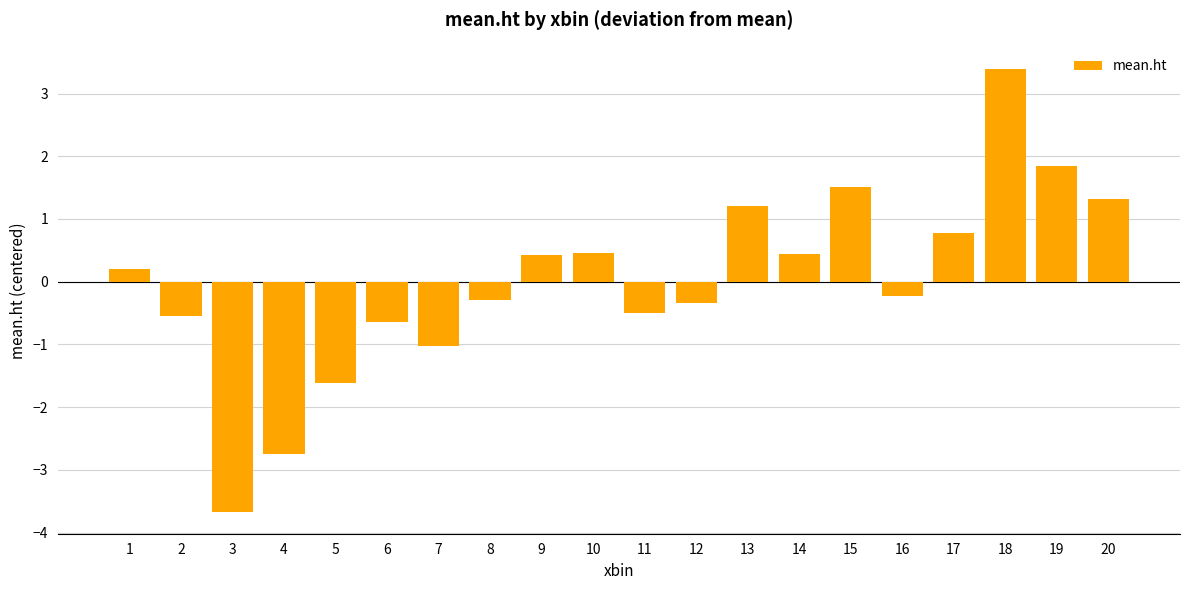

Which label corresponds to the smallest value in the chart?

3